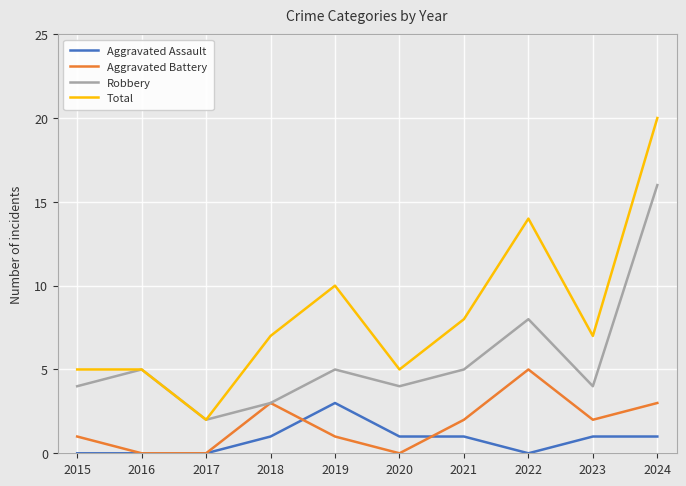

Which series has the widest spread of values?

Total